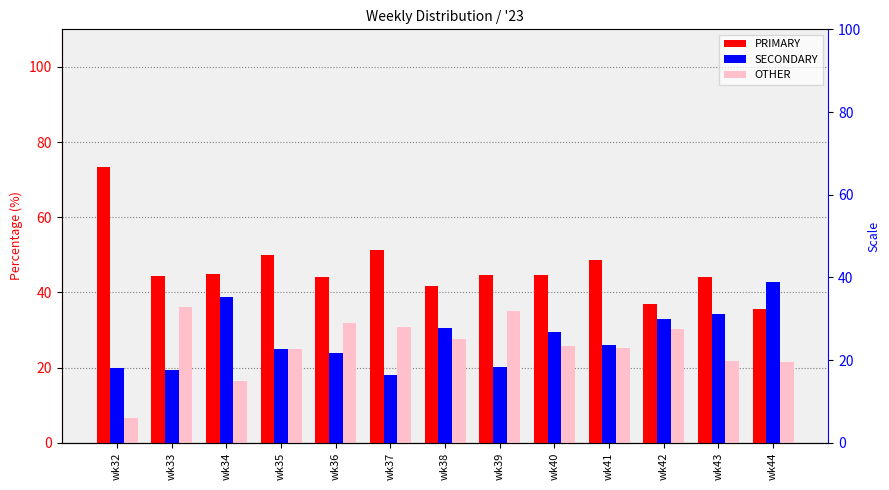

Reading left to right, extract all data points from this chart.

PRIMARY: wk32=73.3	wk33=44.4	wk34=44.9	wk35=50.0	wk36=44.0	wk37=51.3	wk38=41.8	wk39=44.7	wk40=44.7	wk41=48.6	wk42=36.9	wk43=44.1	wk44=35.7
SECONDARY: wk32=20.0	wk33=19.4	wk34=38.8	wk35=25.0	wk36=24.0	wk37=17.9	wk38=30.6	wk39=20.2	wk40=29.6	wk41=26.1	wk42=32.9	wk43=34.3	wk44=42.9
OTHER: wk32=6.7	wk33=36.1	wk34=16.3	wk35=25.0	wk36=32.0	wk37=30.8	wk38=27.6	wk39=35.1	wk40=25.7	wk41=25.2	wk42=30.2	wk43=21.7	wk44=21.4